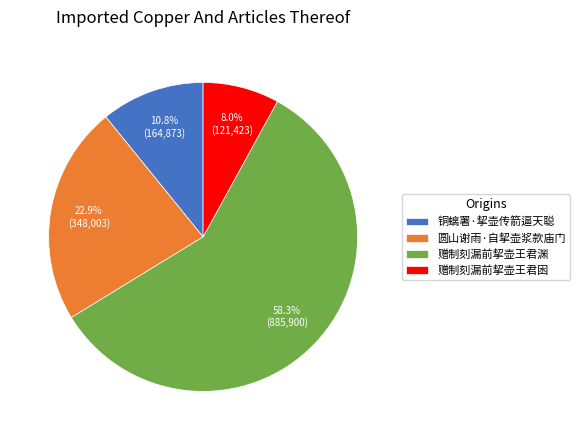

What is the total percentage of 赠制刻漏前挈壶王君囦 and 赠制刻漏前挈壶王君渊?

66.3%